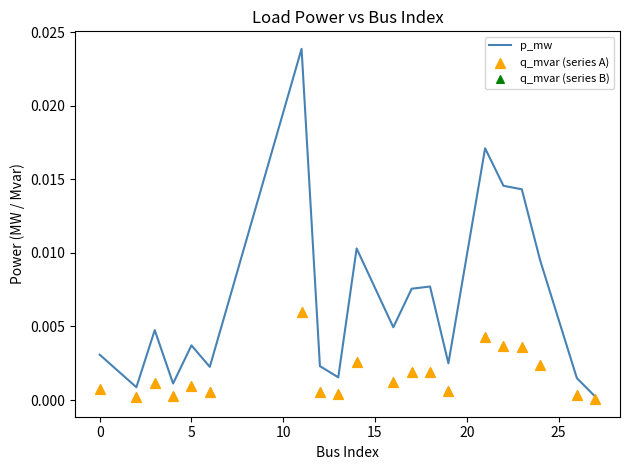

Is the value of q_mvar (series B) at 10 greater than the value of p_mw at −5?

No